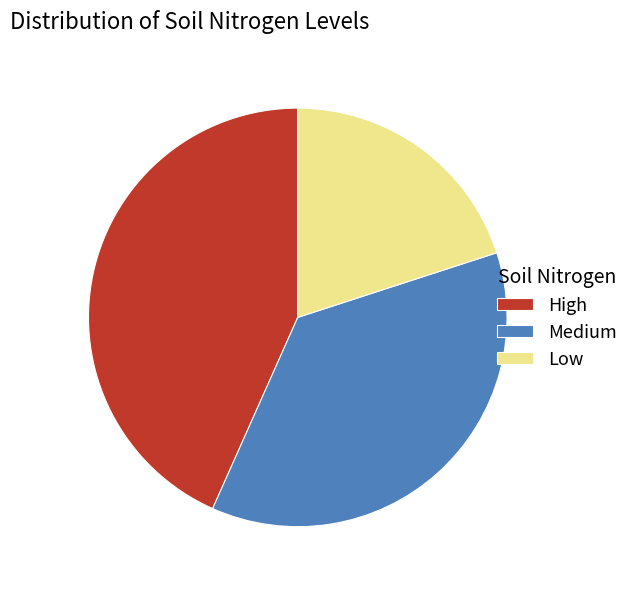

Is Low the majority of the pie?

No